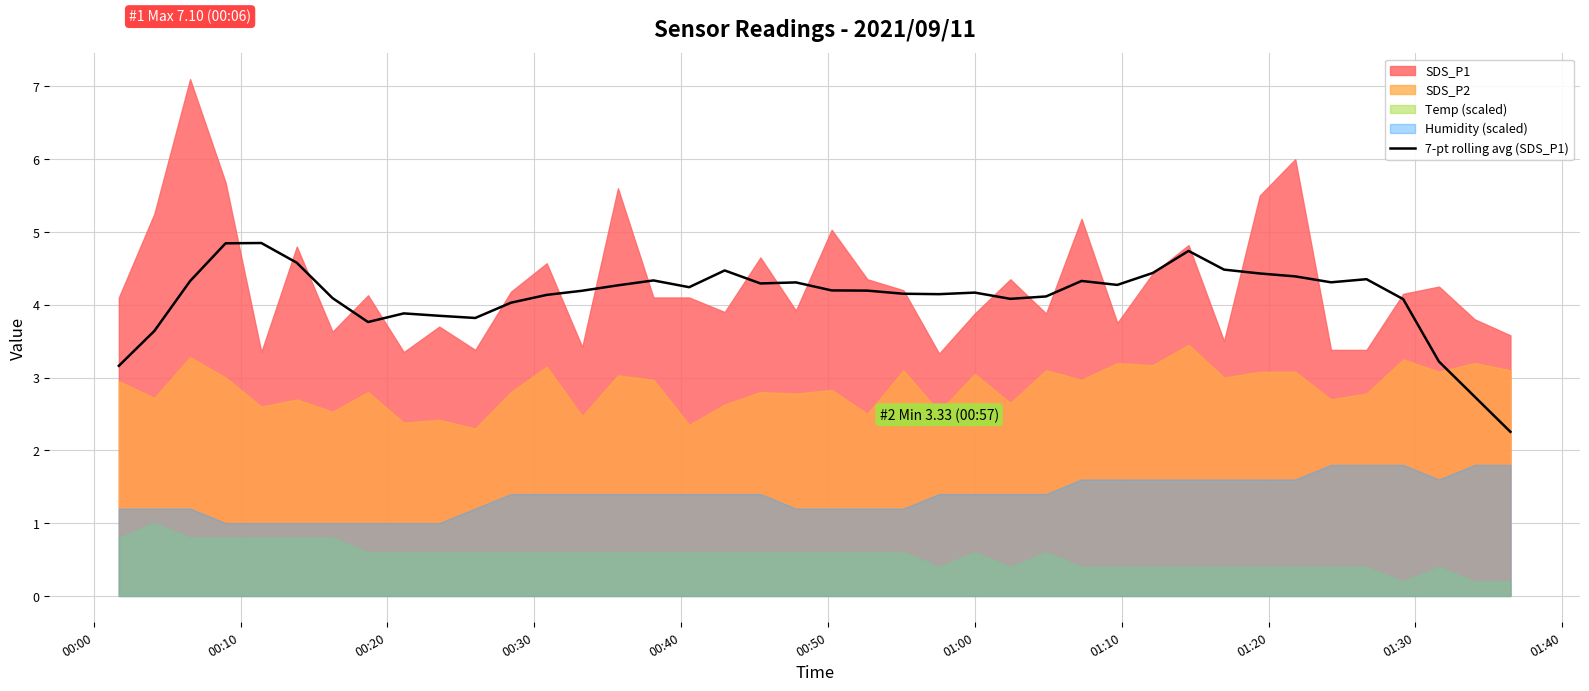

Is it true that the value at 18 is 7.7?

False